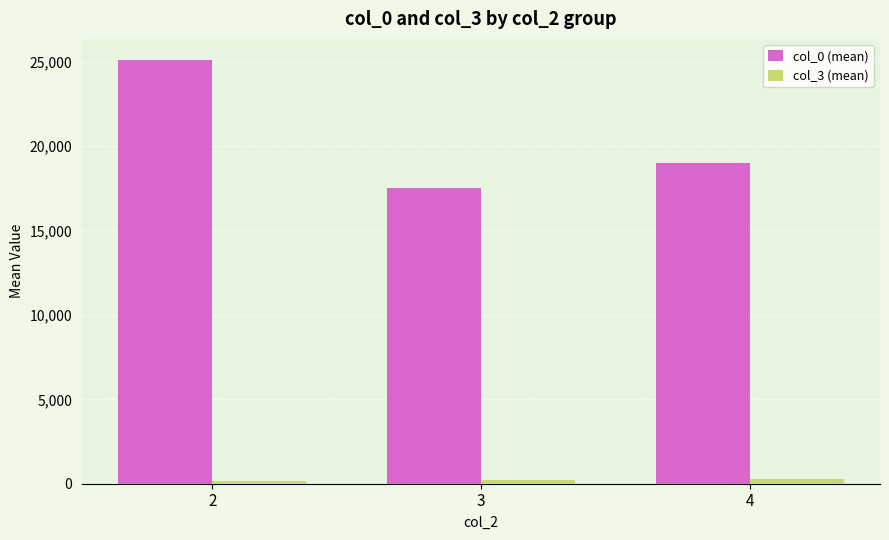

Rank the series at 4 from lowest to highest value.

col_3 (mean), col_0 (mean)